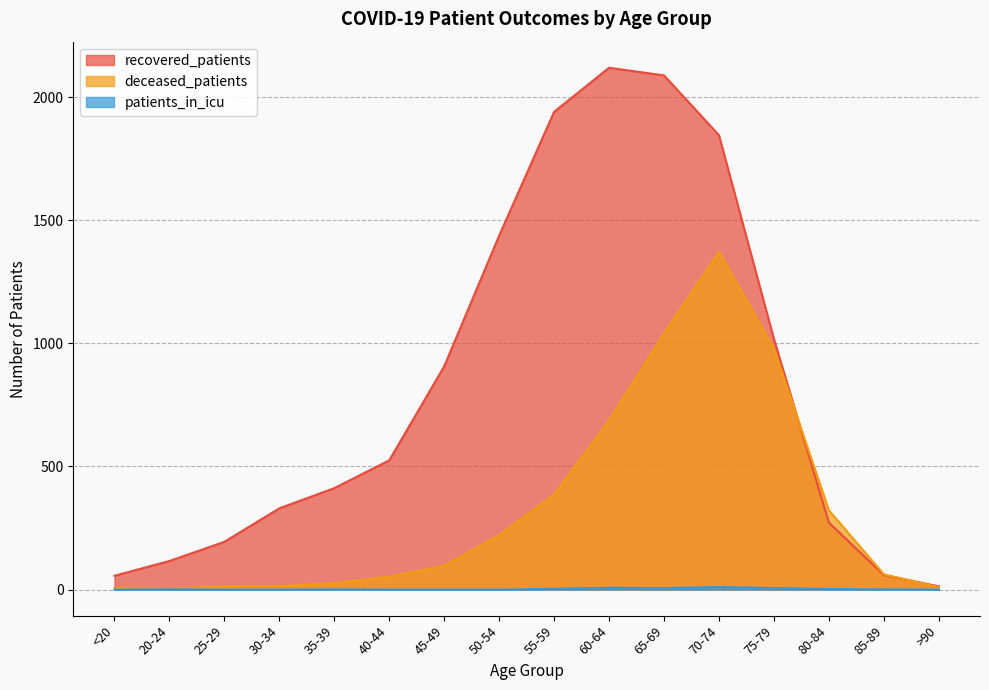

Reading left to right, what are all the values shown in this chart?

recovered_patients: <20=56	20-24=116	25-29=194	30-34=330	35-39=412	40-44=525	45-49=907	50-54=1438	55-59=1941	60-64=2120	65-69=2089	70-74=1846	75-79=1018	80-84=272	85-89=59	>90=13
deceased_patients: <20=7	20-24=3	25-29=13	30-34=14	35-39=26	40-44=52	45-49=97	50-54=221	55-59=386	60-64=687	65-69=1041	70-74=1372	75-79=980	80-84=322	85-89=62	>90=9
patients_in_icu: <20=0	20-24=1	25-29=0	30-34=0	35-39=1	40-44=0	45-49=0	50-54=0	55-59=3	60-64=7	65-69=6	70-74=10	75-79=6	80-84=2	85-89=1	>90=0